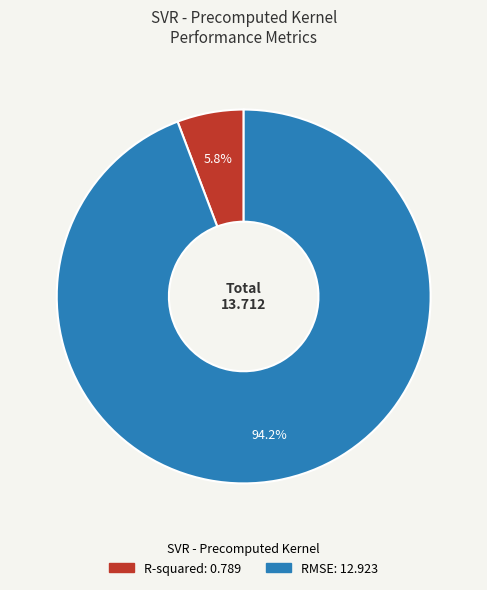

True or false: R-squared accounts for 18% of the total.

False